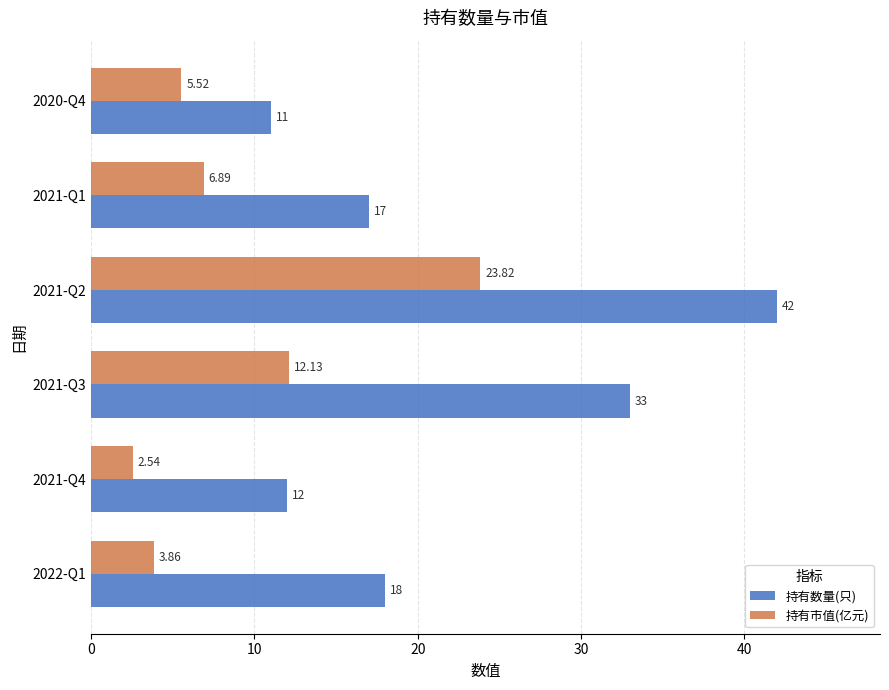

Which series has the largest total across all categories?

持有数量(只)